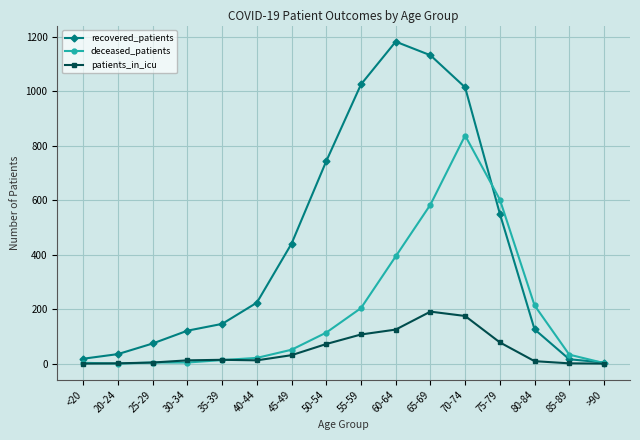

True or false: recovered_patients has more than 0 points higher than both neighbors.

True